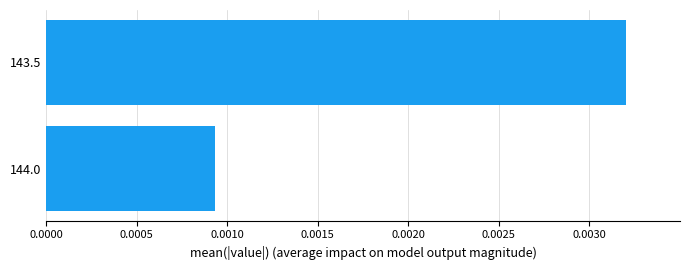

Between 144.0 and 143.5, which is larger?

143.5